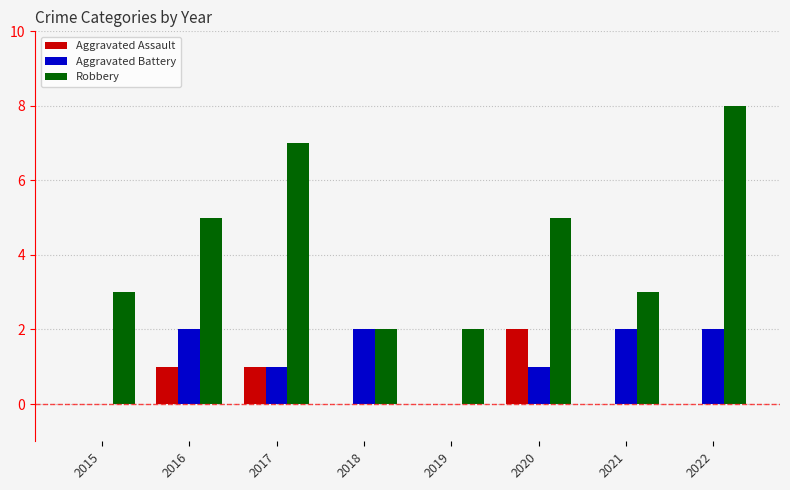

Which series changed the most between 2019 and 2020?

Robbery